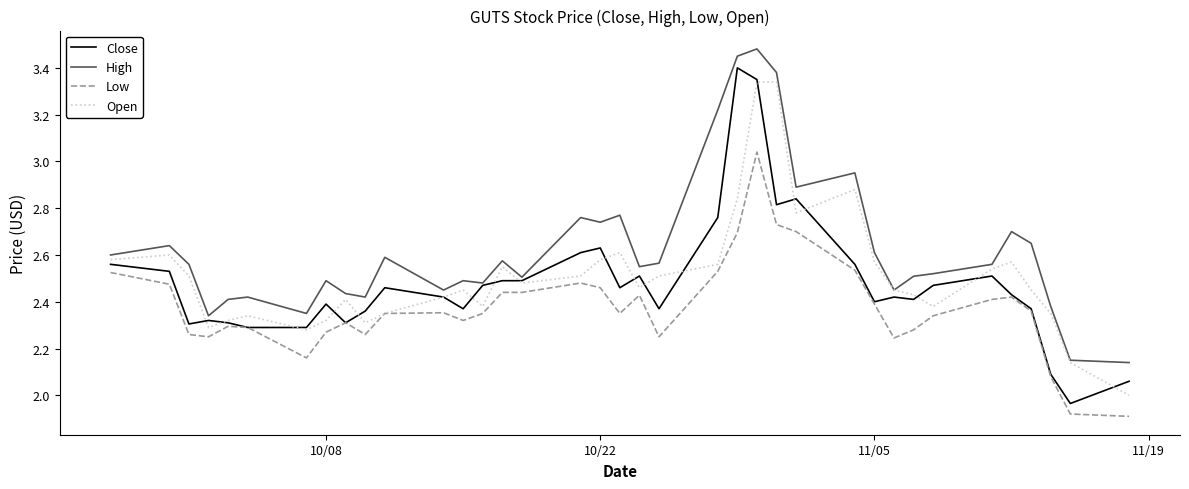

Which series has the largest total across all categories?

High